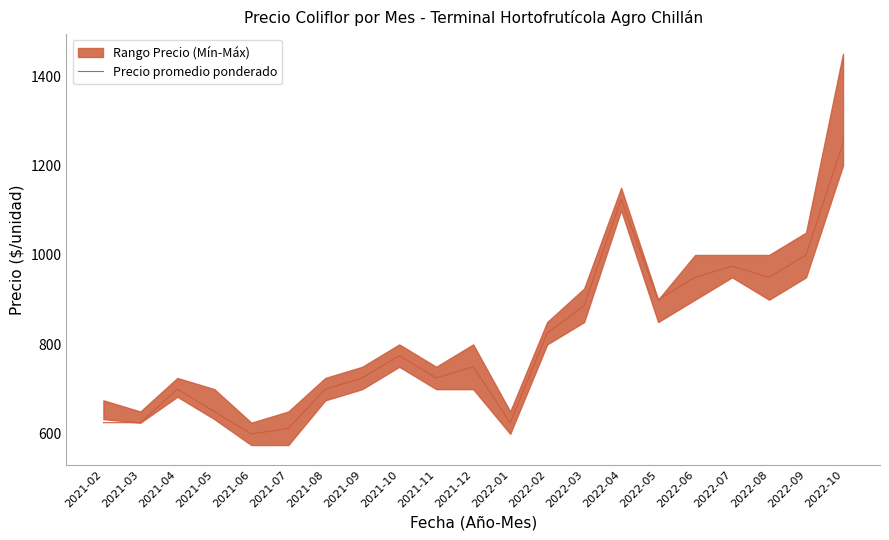

True or false: there are more than 2 points higher than both neighbors.

True